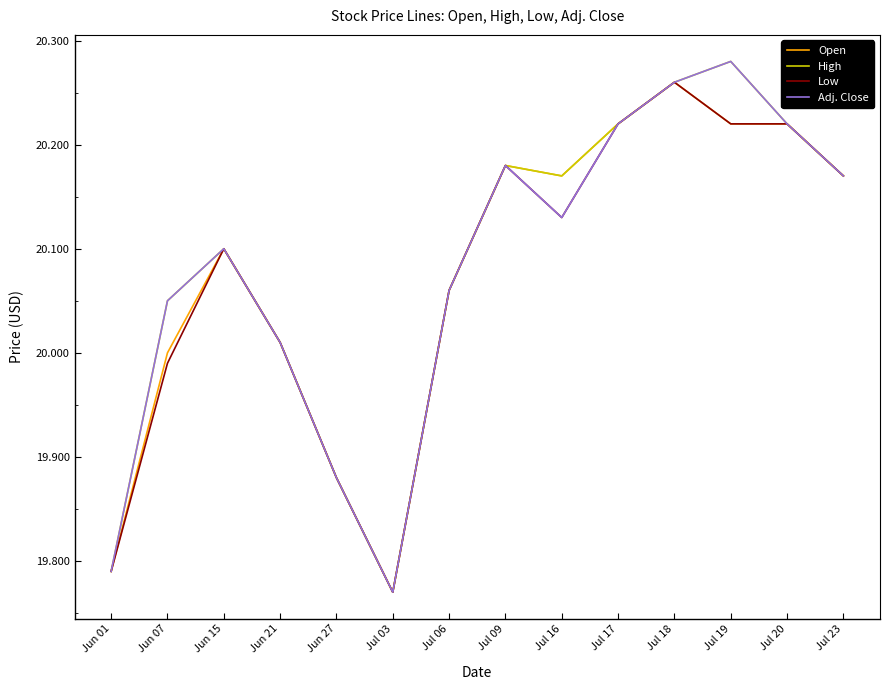

What position from the right is Jul 09?

7